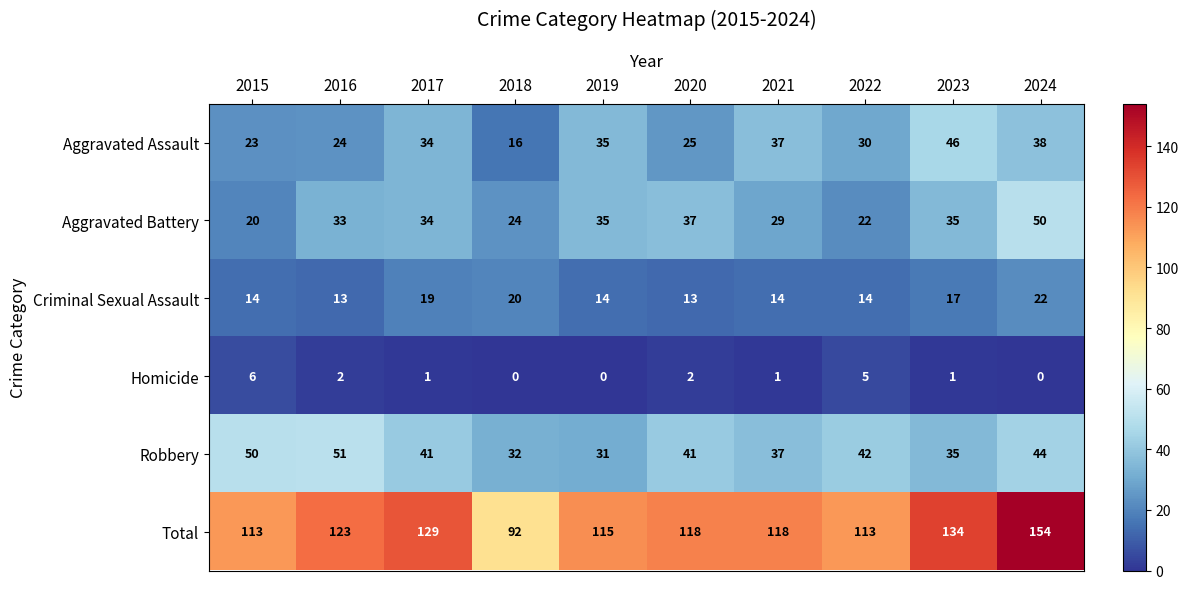

At how many categories does at least one series exceed 54?

10